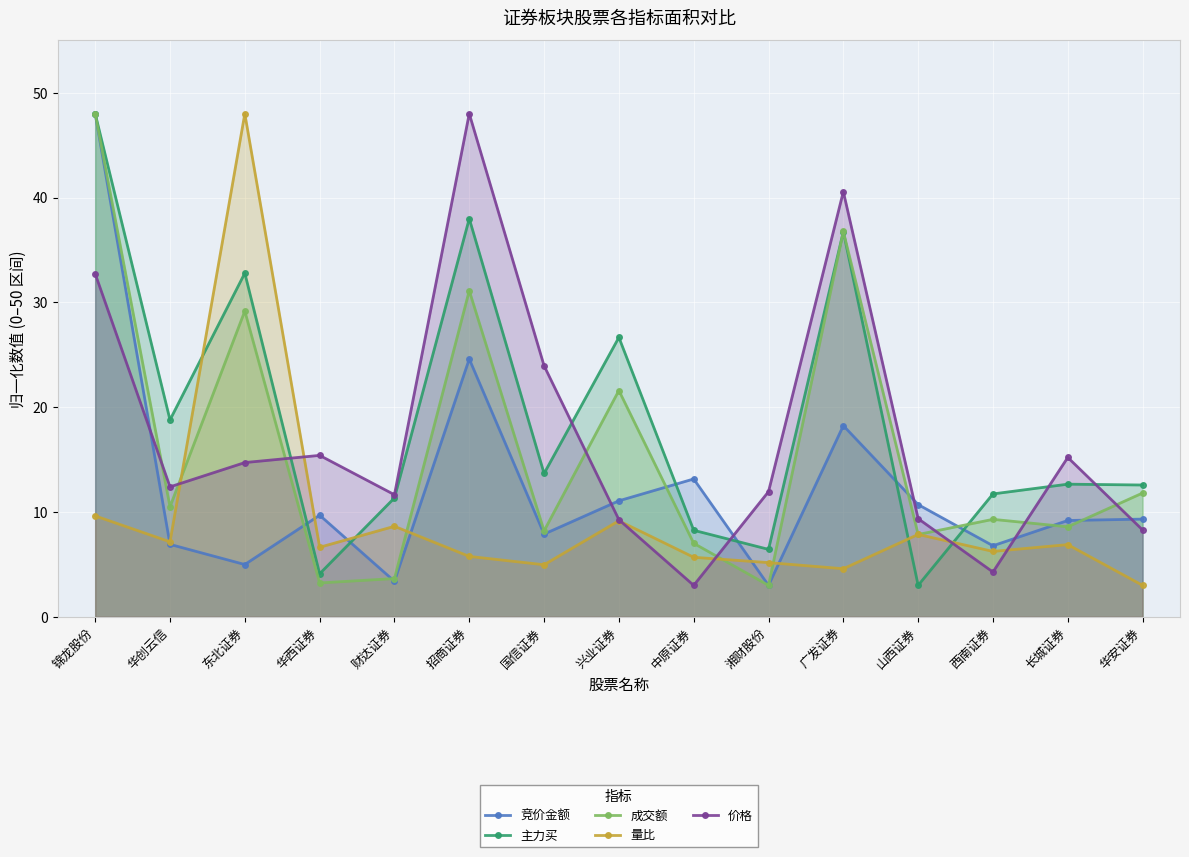

Which series has the largest total across all categories?

主力买